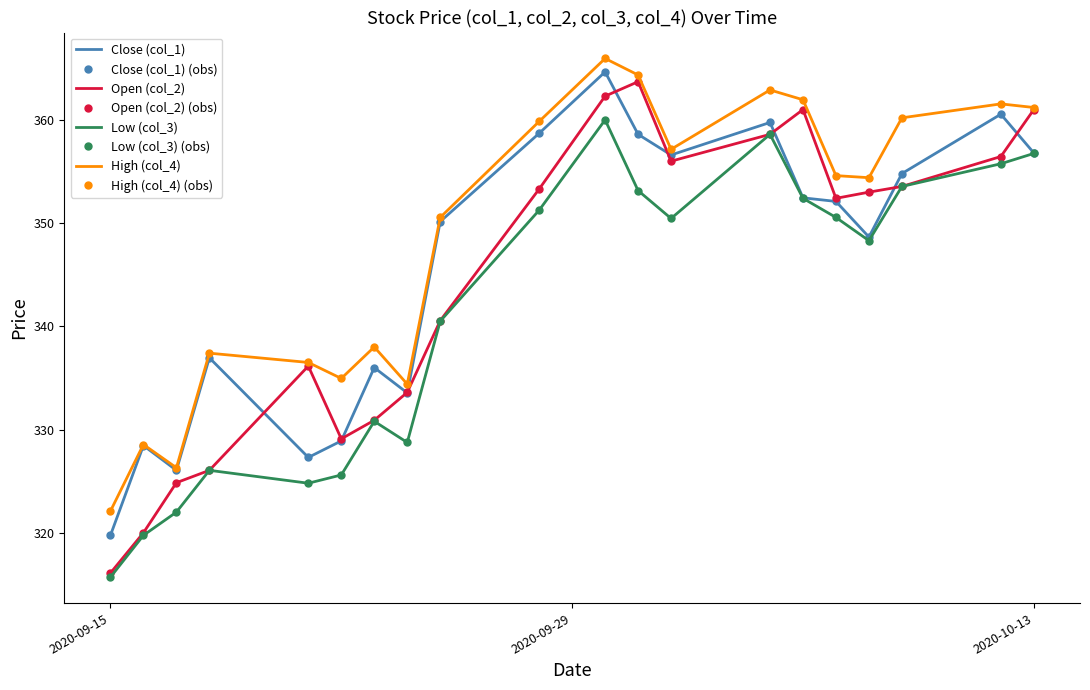

True or false: High (col_4) and Low (col_3) intersect in this chart.

False